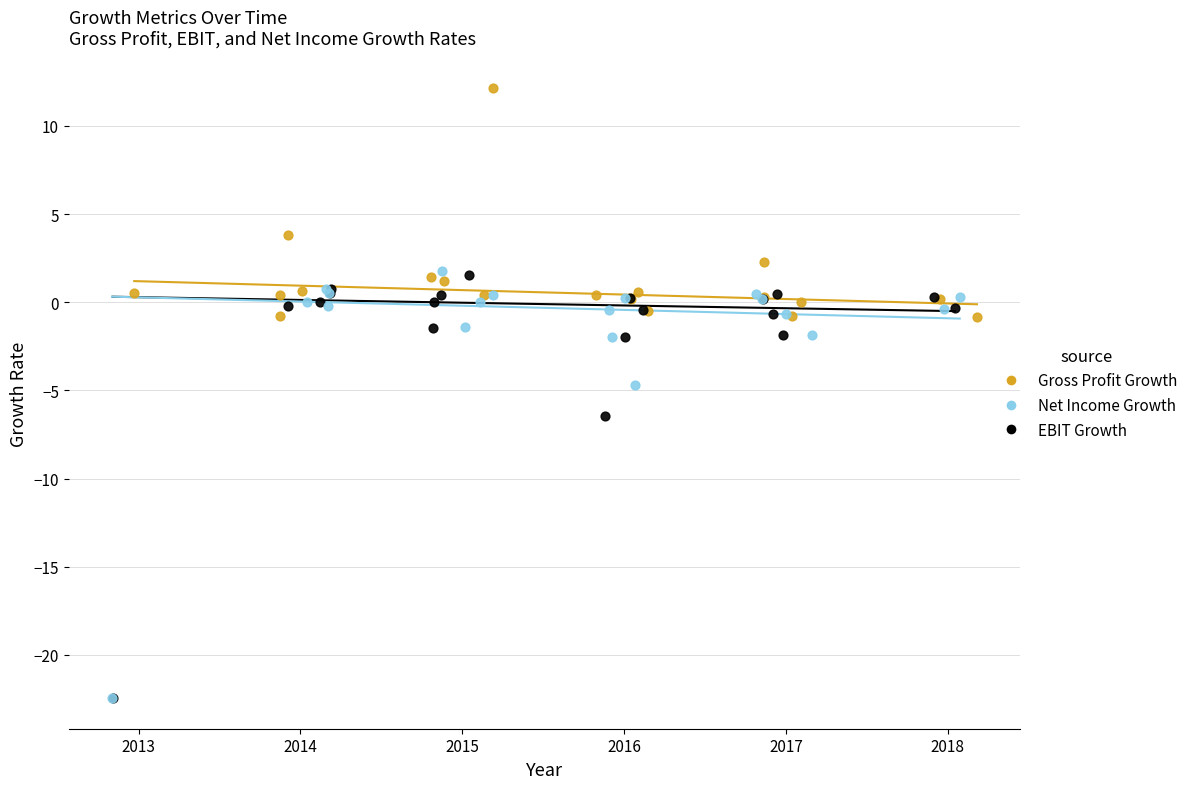

Which series has the largest Y range (max minus min)?

Net Income Growth